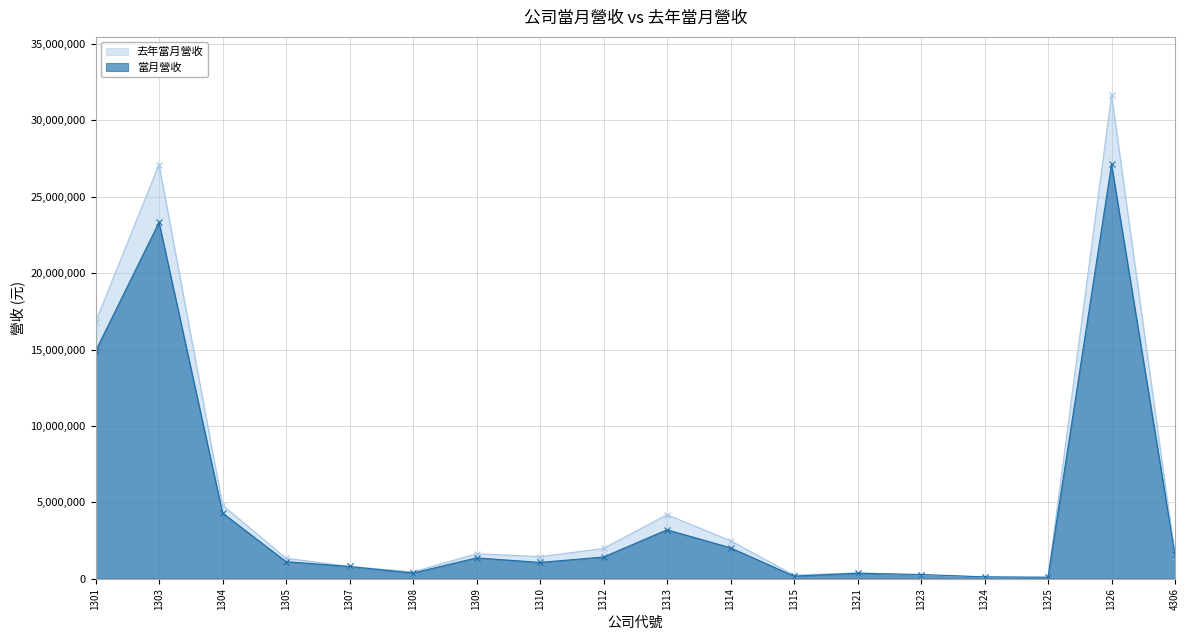

Which series has the widest spread of values?

去年當月營收